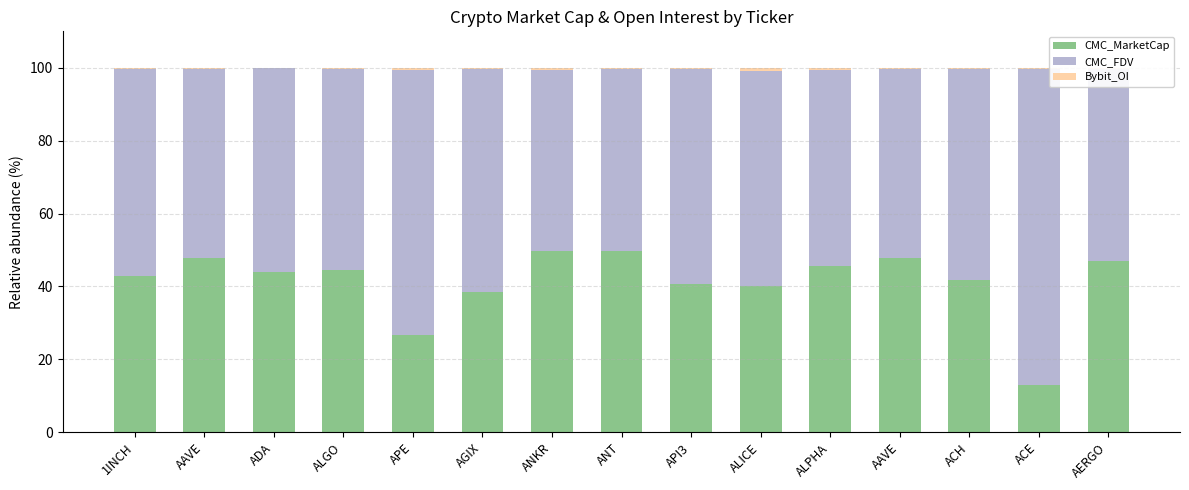

The Bybit_OI series shows 0.4 at AAVE. True or false?

True